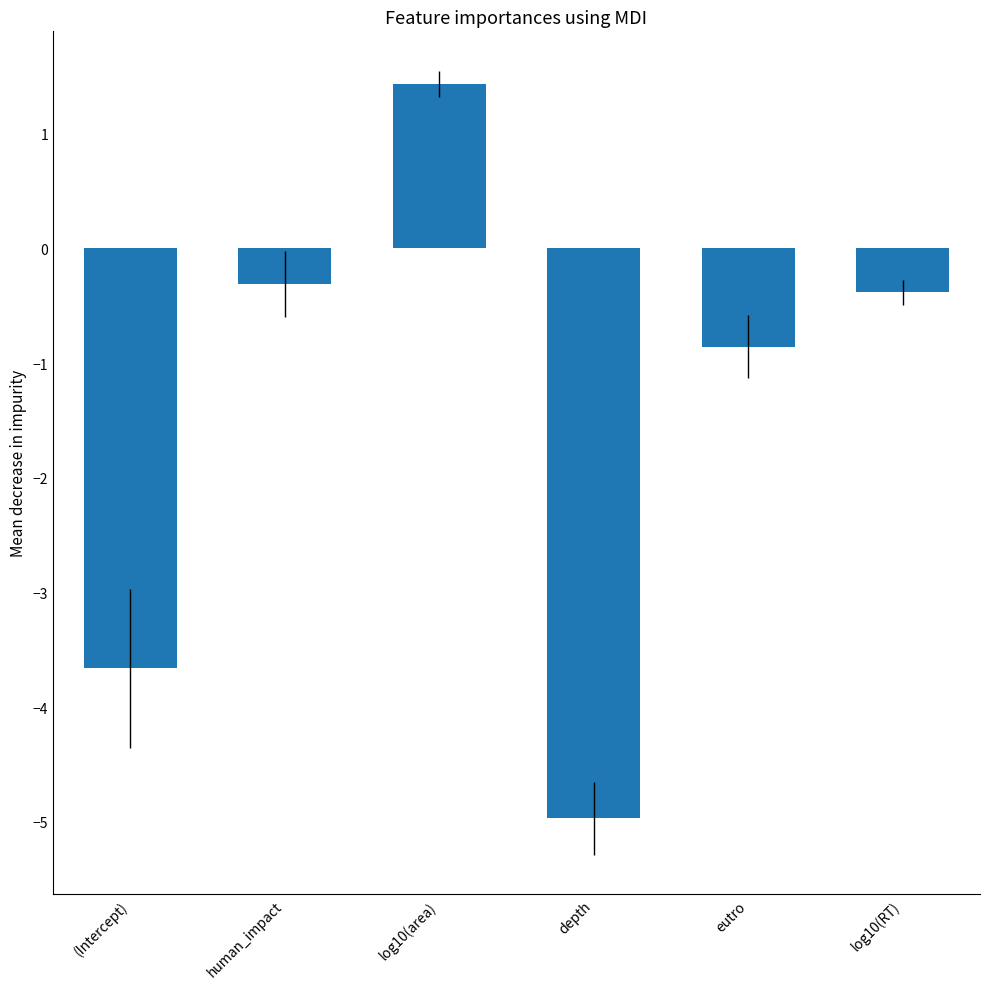

Does the chart contain stacked bars?

No